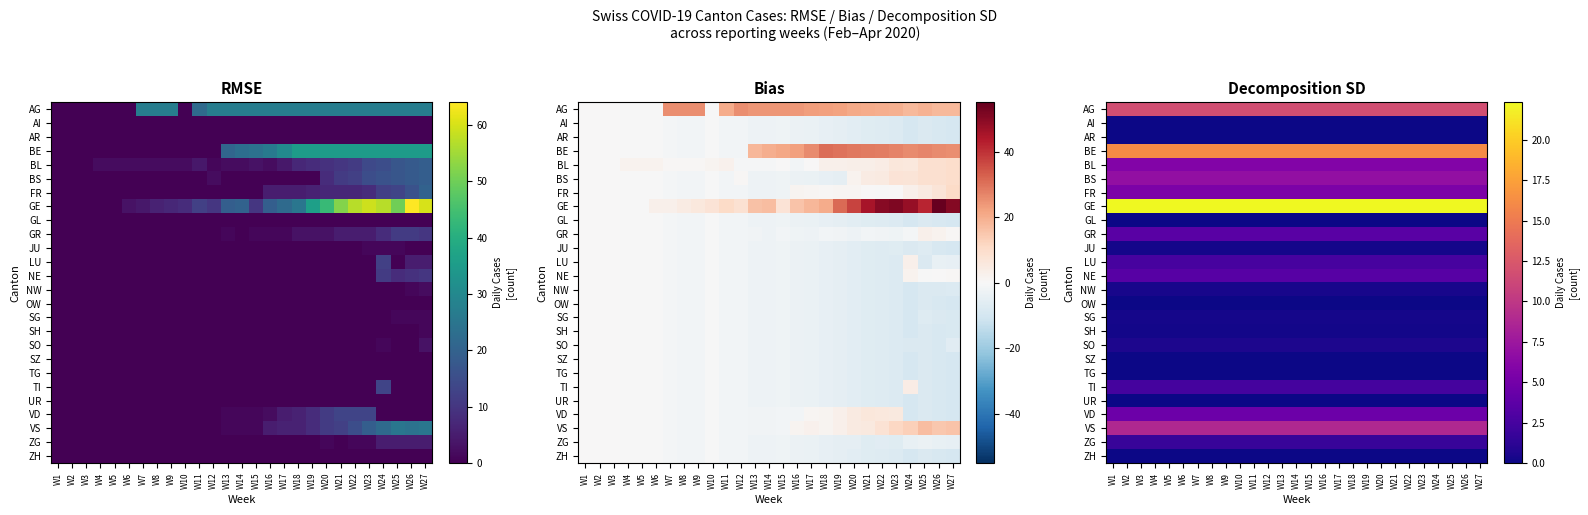

The value of SZ at W20 is 0.0. True or false?

True